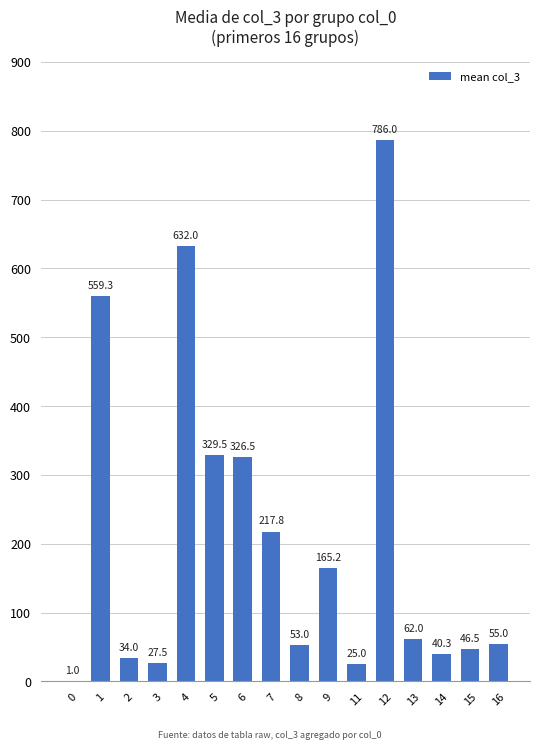

Reading left to right, list all the values displayed in this chart.

0=1.0	1=559.3	2=34.0	3=27.5	4=632.0	5=329.5	6=326.5	7=217.8	8=53.0	9=165.2	11=25.0	12=786.0	13=62.0	14=40.3	15=46.5	16=55.0